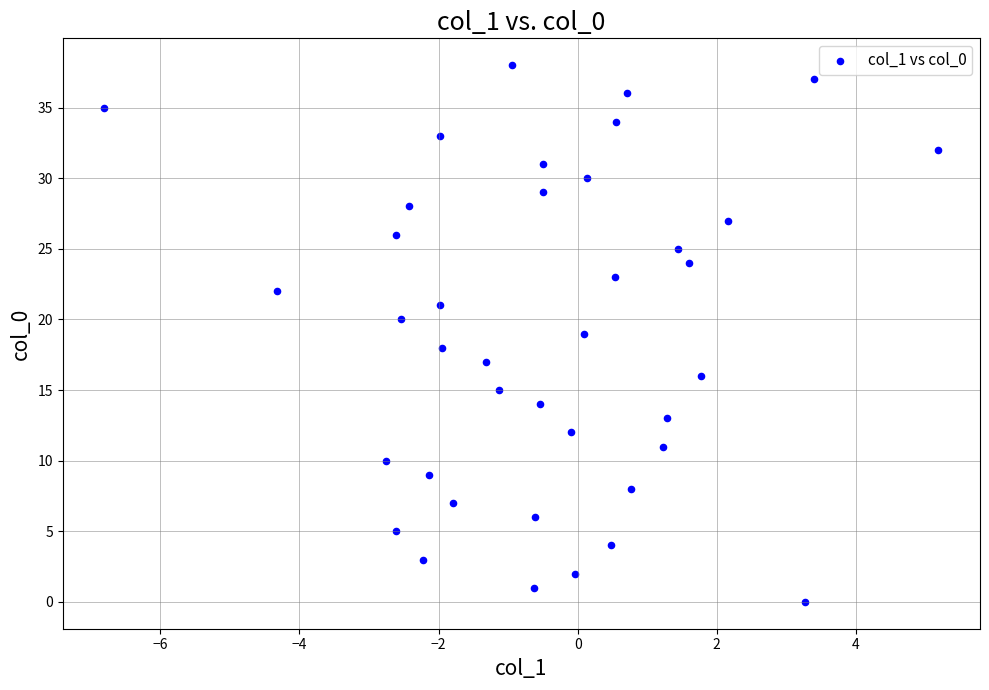

What is the range of Y values (max minus min)?

38